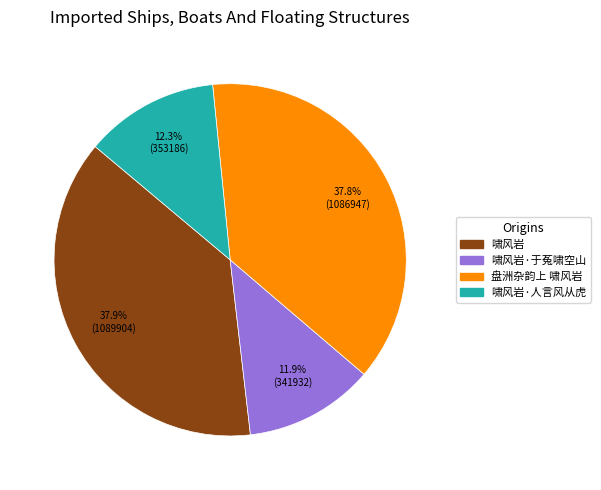

Is there any slice that represents more than half of the pie?

No